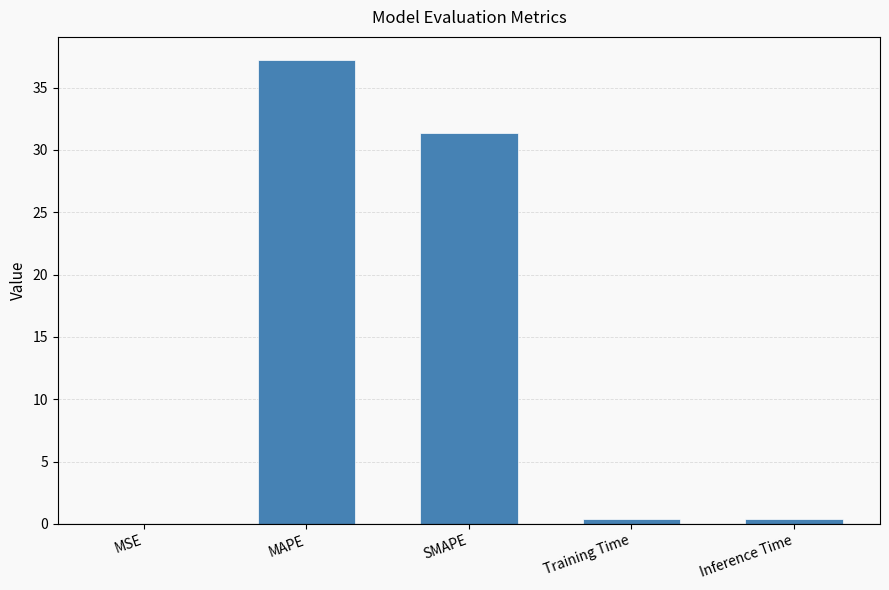

At which category does the chart reach its peak across all series?

MAPE